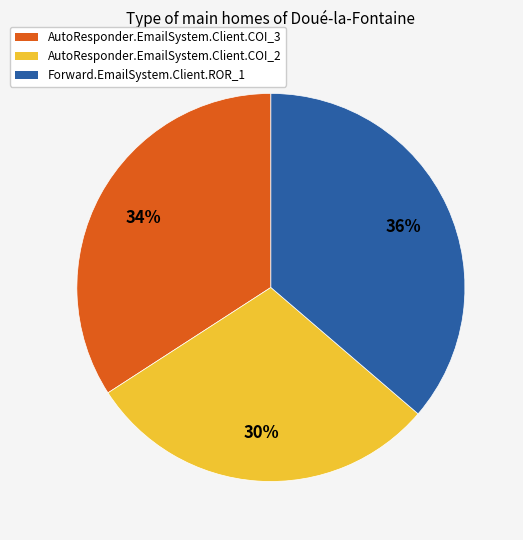

Approximately how many times larger is the value at AutoResponder.EmailSystem.Client.COI_2 compared to AutoResponder.EmailSystem.Client.COI_3?

0.9